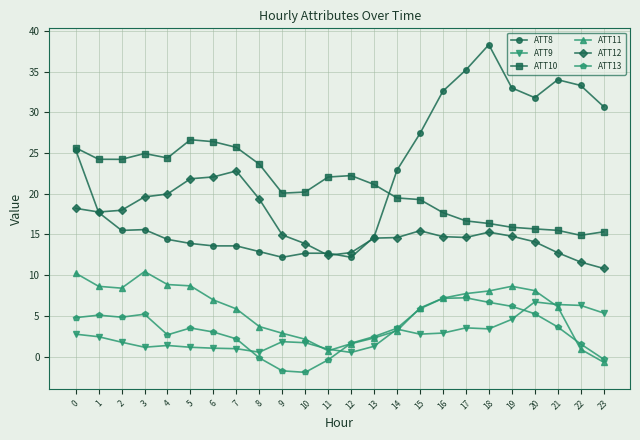

True or false: ATT8 has more than 0 points higher than both neighbors.

True